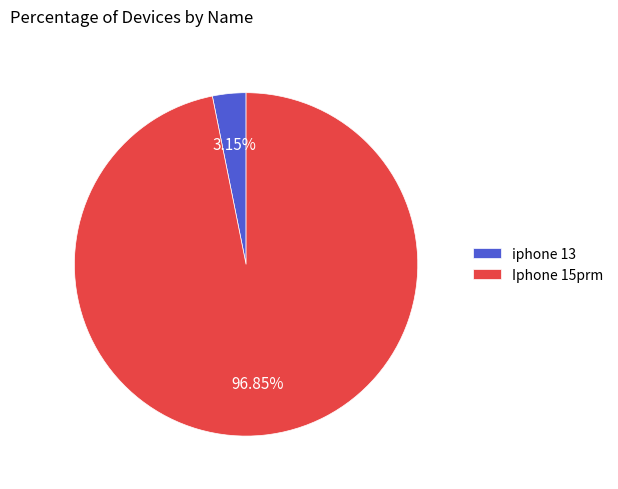

Which slice is the smallest?

iphone 13